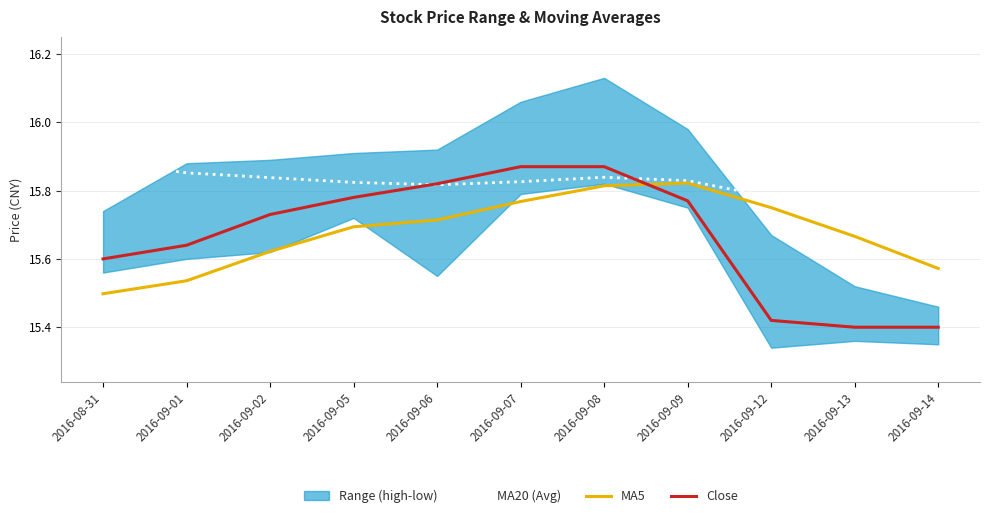

Which series has the widest spread of values?

Close